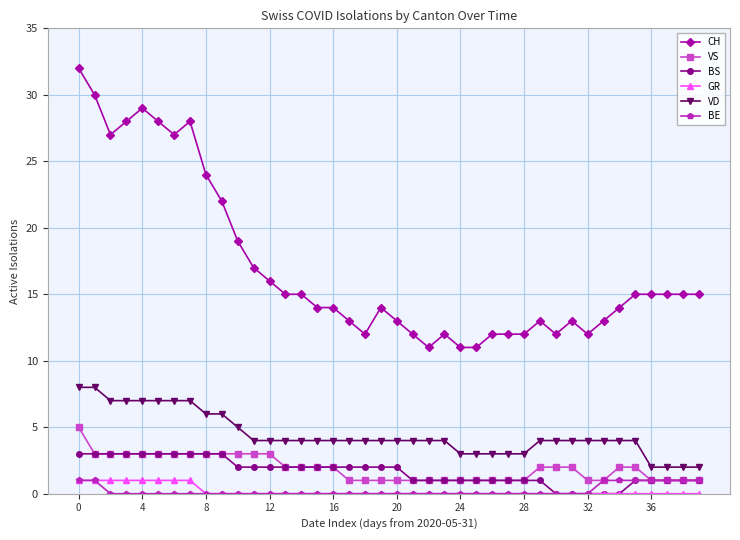

Count the number of data series in this chart.

6